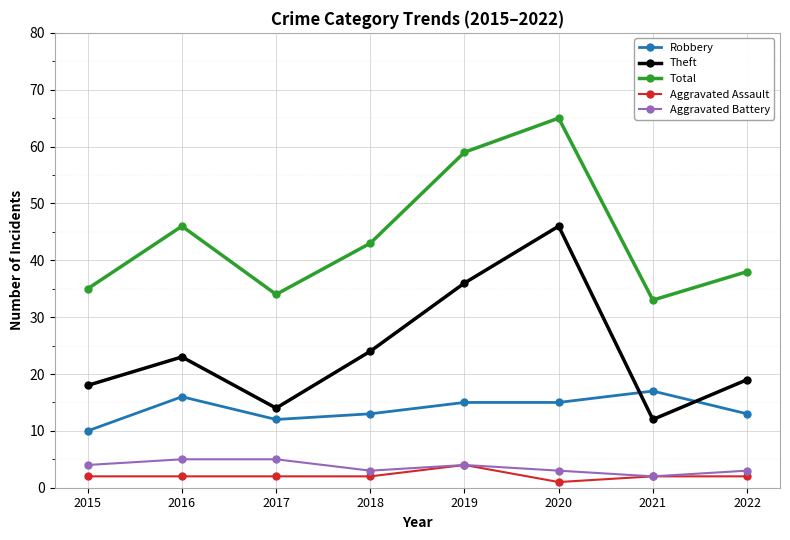

How many interior local valleys does the Aggravated Battery series have?

2